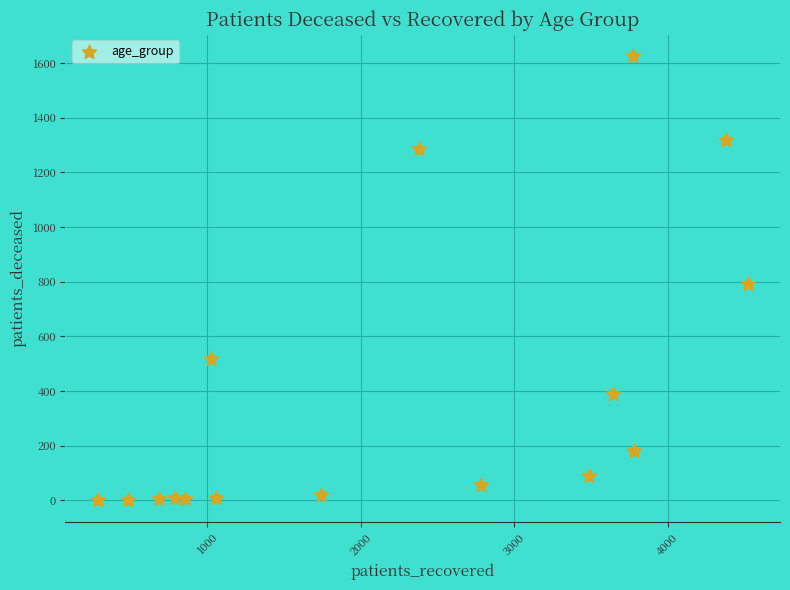

What Y value in the scatter plot is closest to 813?

790